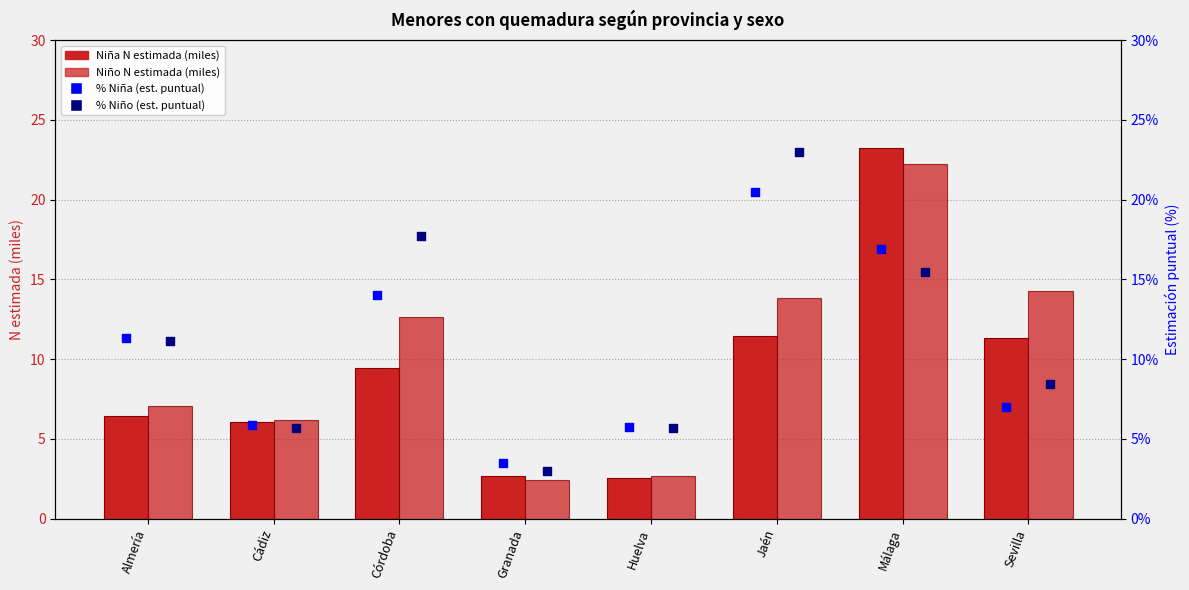

At which category is the sum across all series the highest?

Málaga